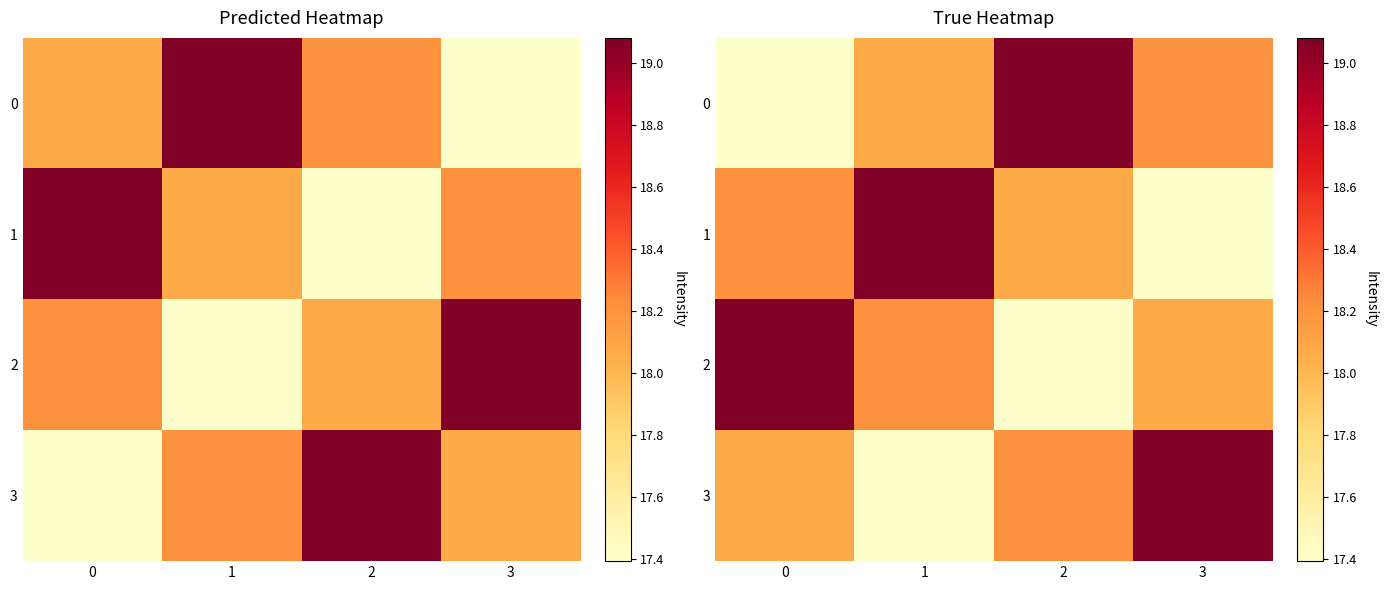

At which label does 1 reach its peak?

1